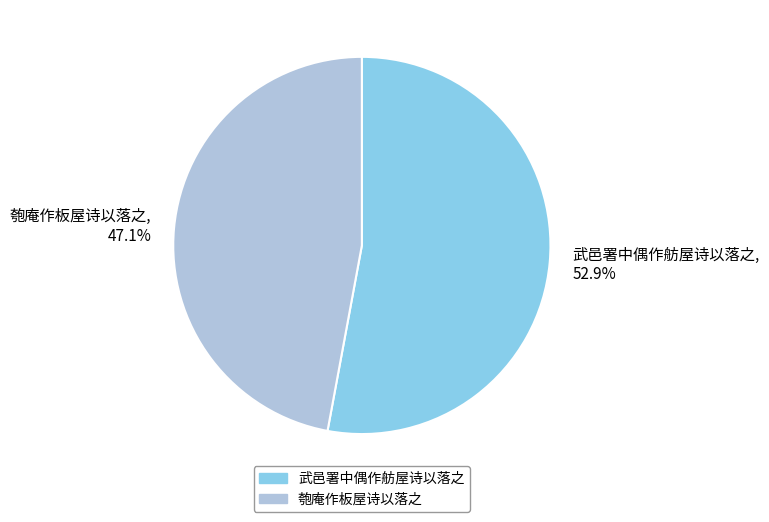

Does 武邑署中偶作舫屋诗以落之 represent more than half of the total?

Yes